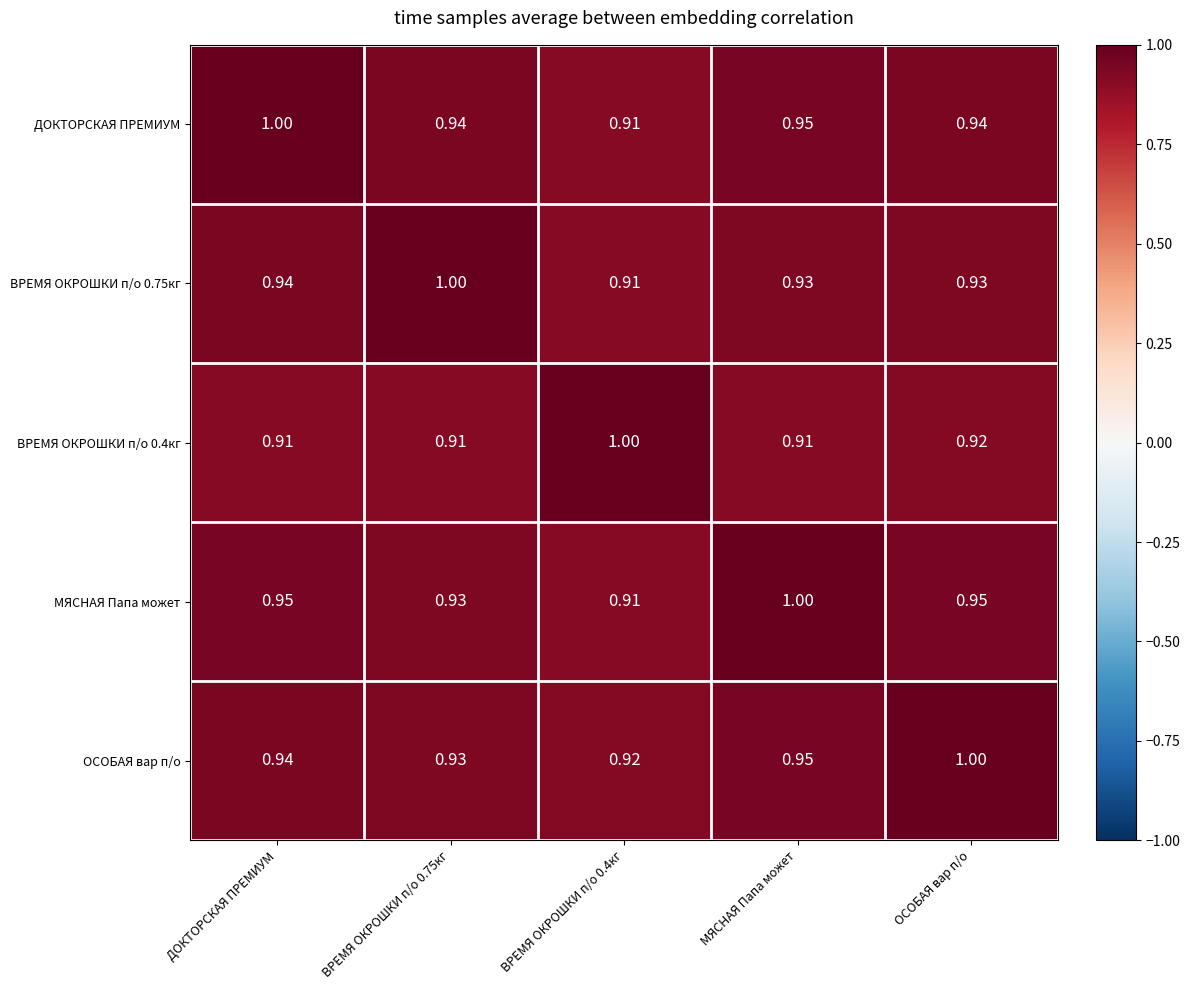

Is the value of ОСОБАЯ вар п/о at ВРЕМЯ ОКРОШКИ п/о 0.75кг greater than the value of МЯСНАЯ Папа может at ДОКТОРСКАЯ ПРЕМИУМ?

No